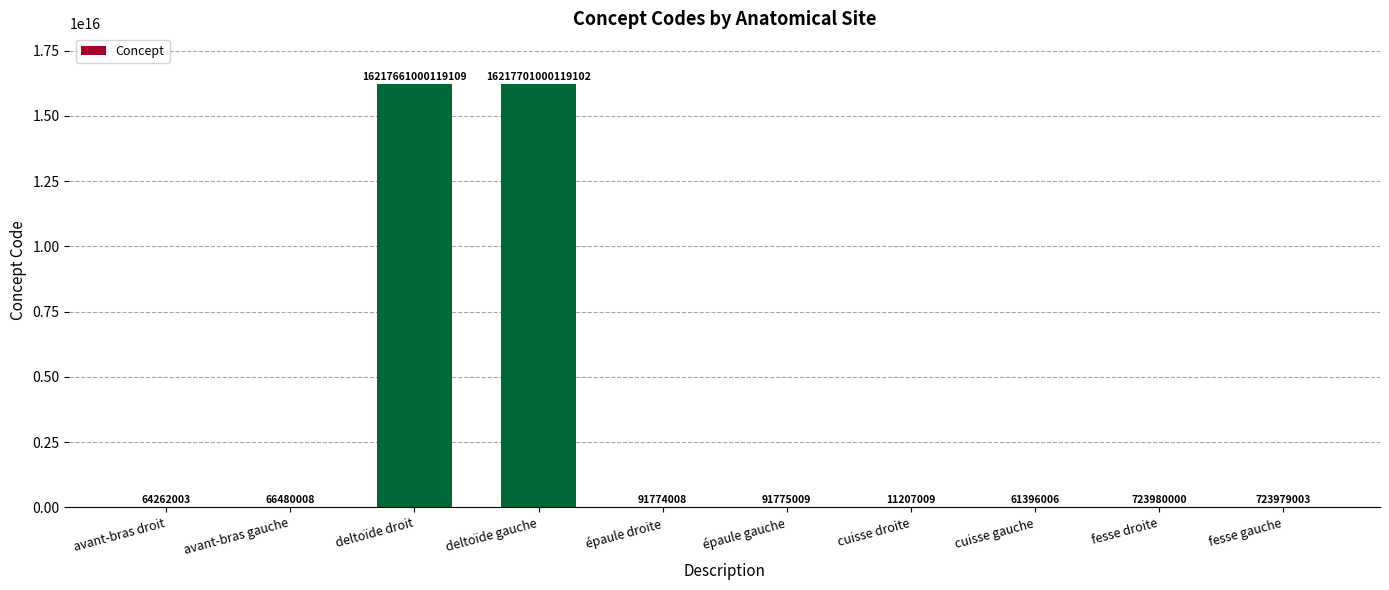

At which label is the value closest to 8108850505663056?

deltoïde droit